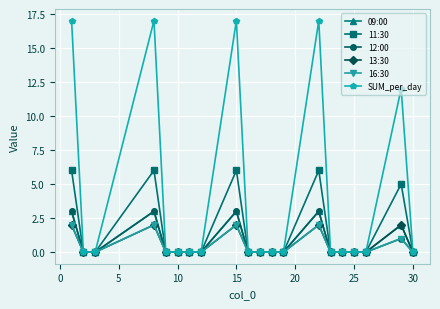

What is the maximum value shown in the chart?

17